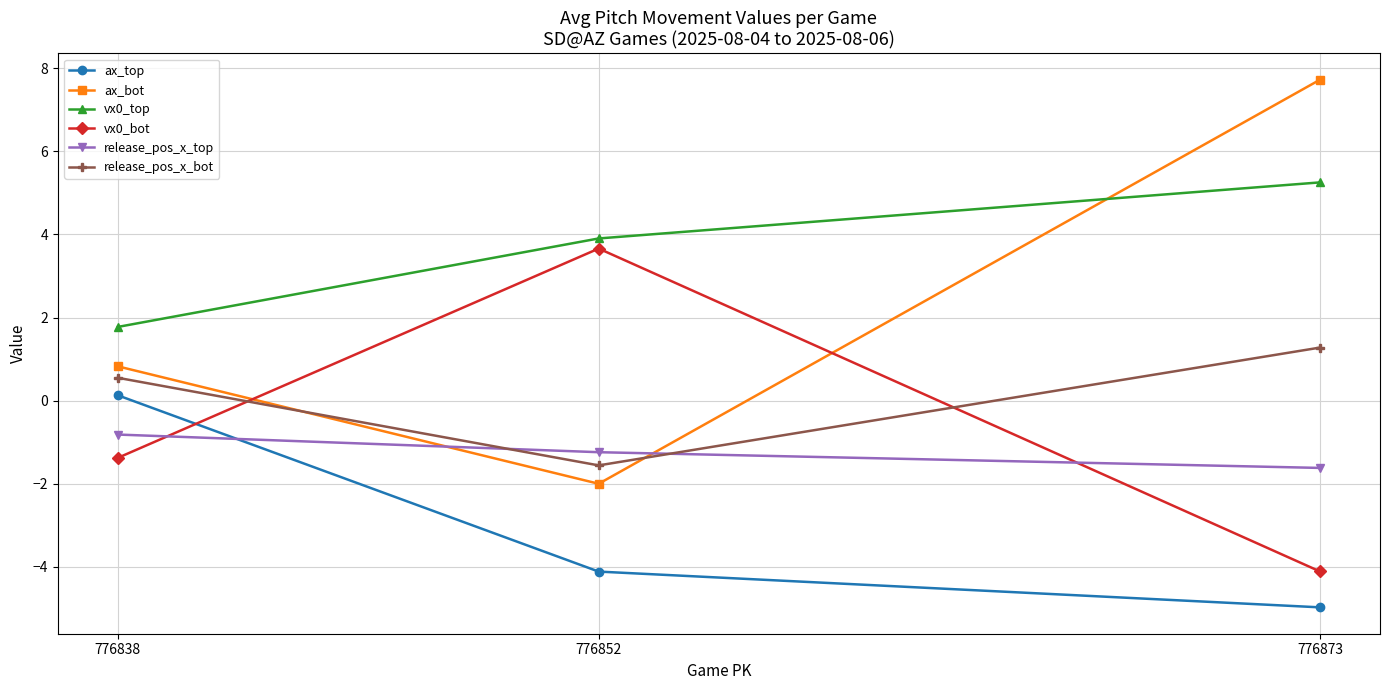

Reading left to right, transcribe all the data shown in this chart.

ax_top: 776838=0.1	776852=-4.1	776873=-5.0
ax_bot: 776838=0.8	776852=-2.0	776873=7.7
vx0_top: 776838=1.8	776852=3.9	776873=5.3
vx0_bot: 776838=-1.4	776852=3.7	776873=-4.1
release_pos_x_top: 776838=-0.8	776852=-1.2	776873=-1.6
release_pos_x_bot: 776838=0.5	776852=-1.6	776873=1.3